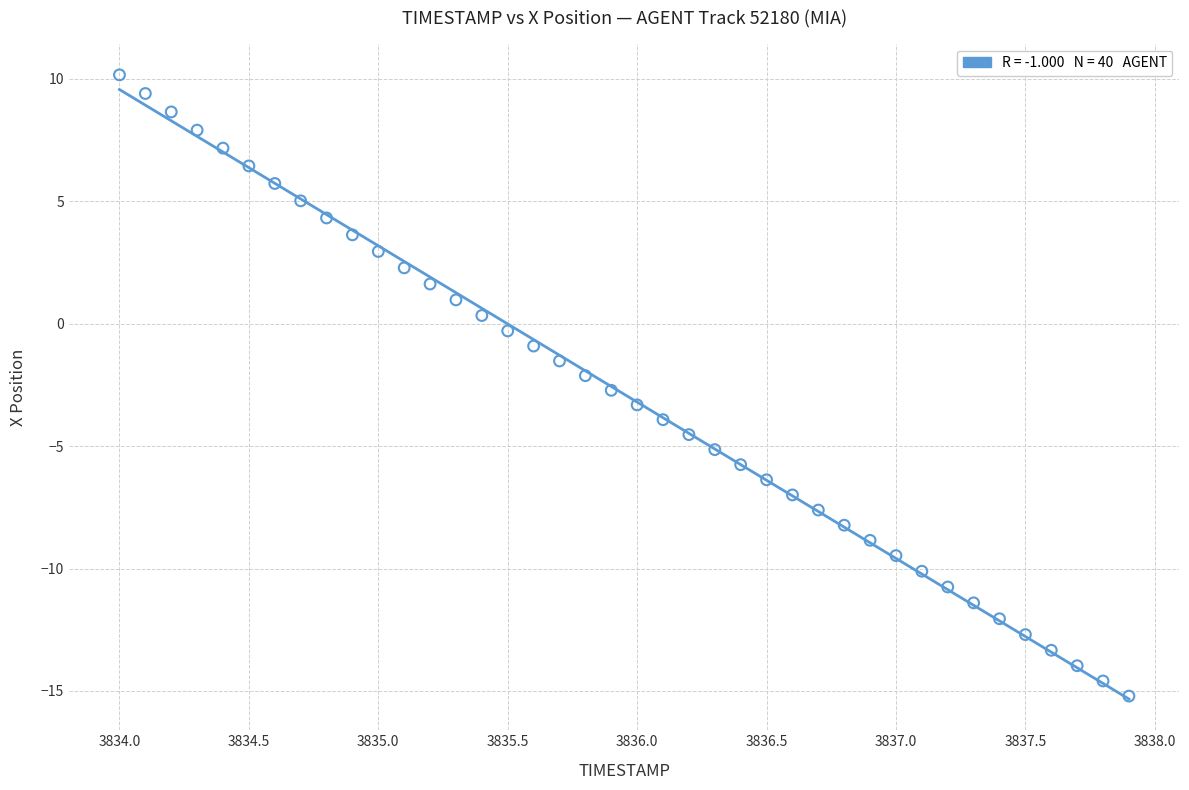

What is the range of X values (max minus min)?

3.9